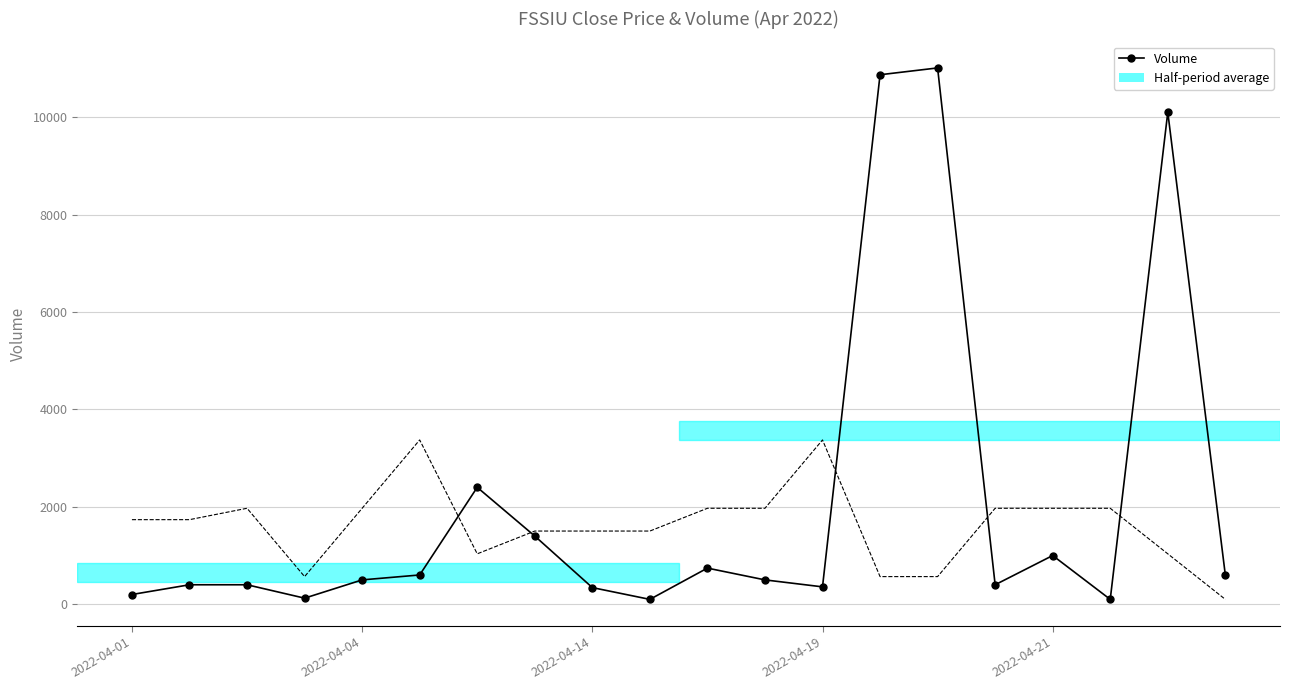

What is the maximum value shown in the chart?

11009.0